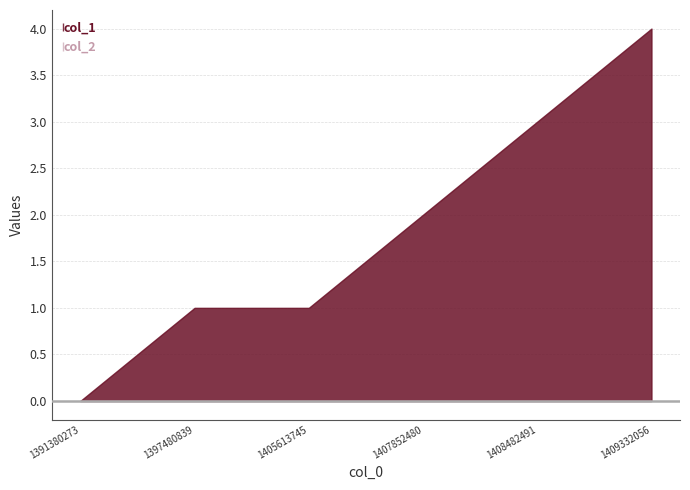

How many lines are shown in the chart?

2